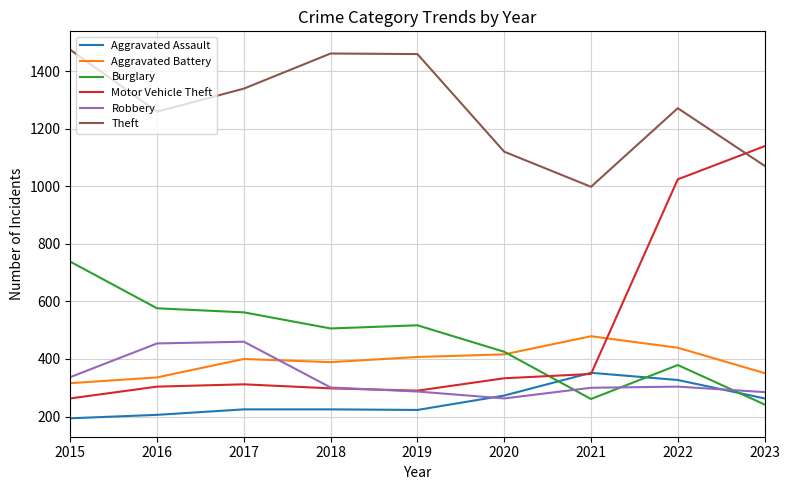

The Burglary series shows 151 at 2022. True or false?

False